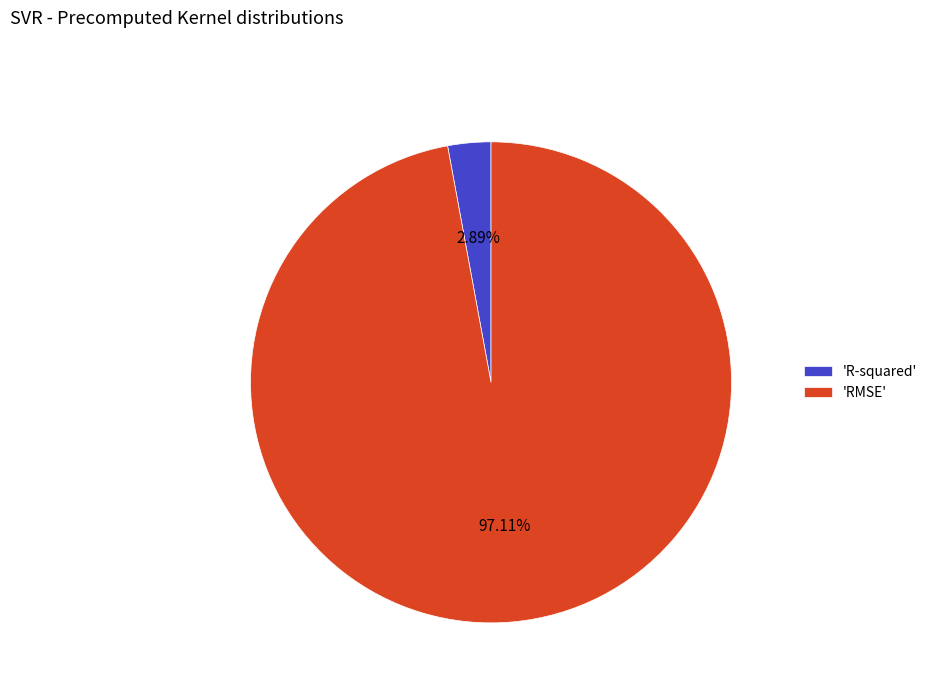

Which has a higher value, 'RMSE' or 'R-squared'?

'RMSE'